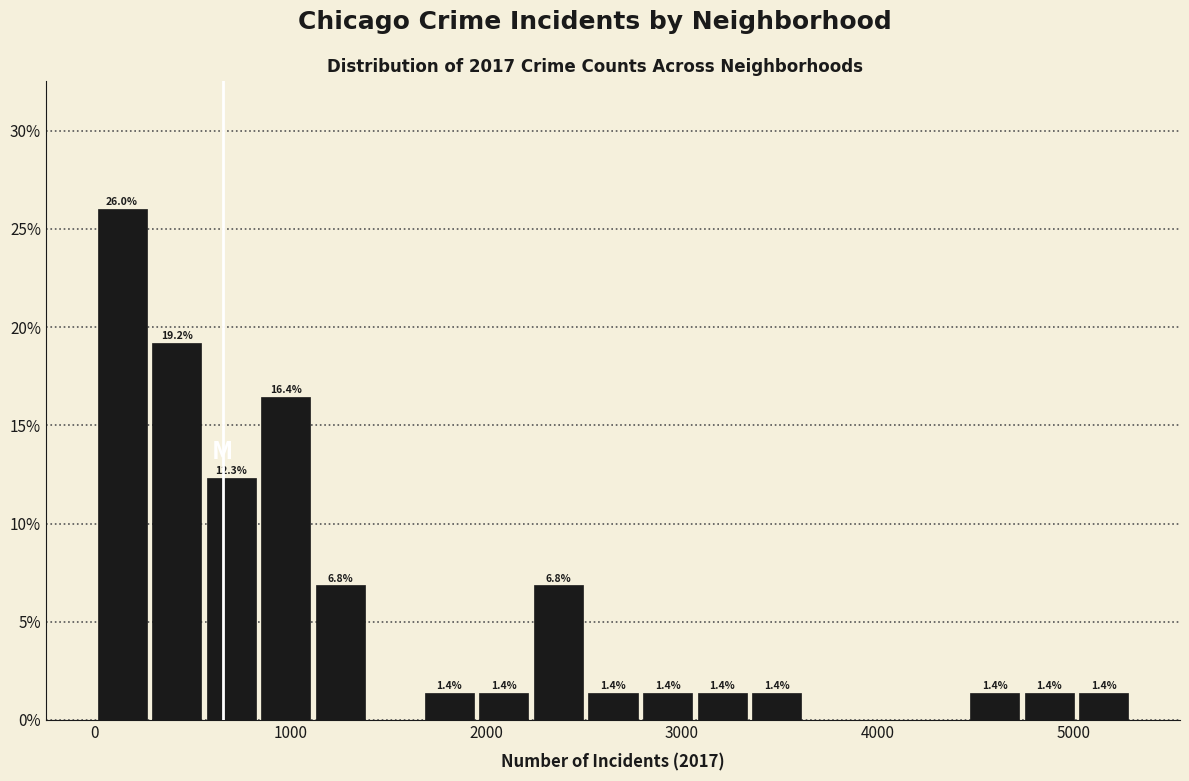

Around what value on the x-axis is the tallest bar? Give the approximate position of its centre, as read against the axis.

100